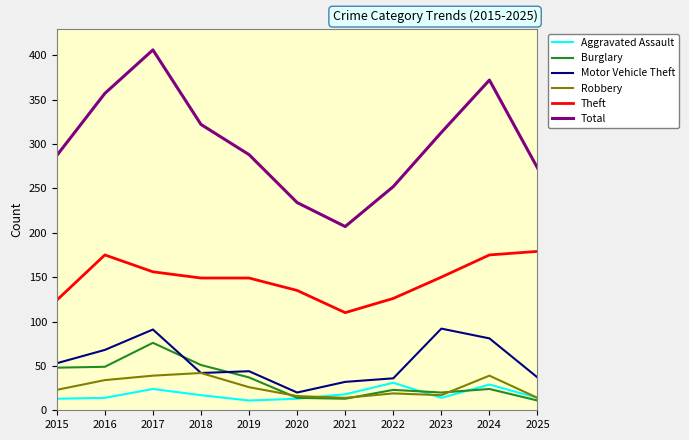

At how many categories does at least one series exceed 22?

11